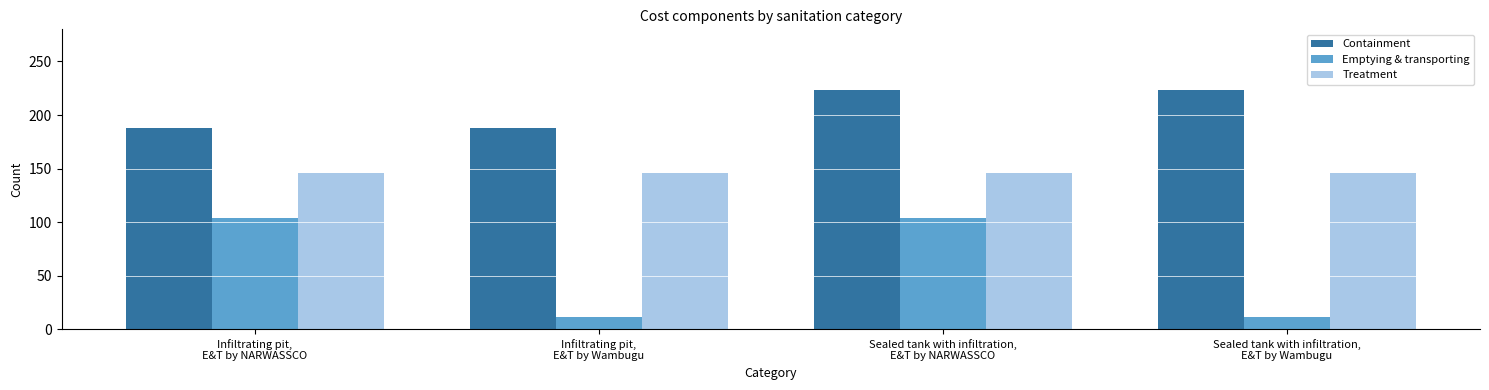

At how many categories does at least one series exceed 107?

4